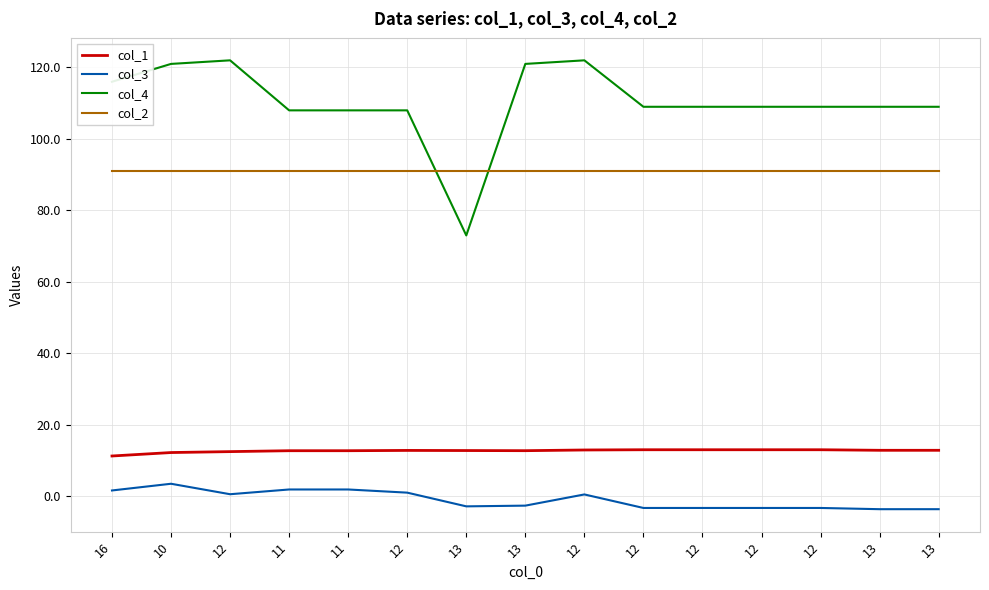

The col_4 series shows 121.0 at 10. True or false?

True